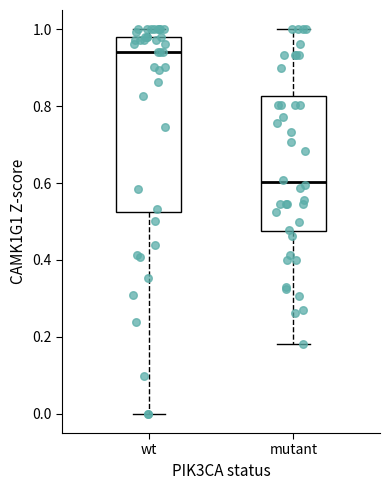

Reading left to right, transcribe this box plot: for each box, give where its median line is, the range the box spans, and where its two whiskers end, as read against the y-axis. The values are not printed on the chart, so give them approximately, as read against the axis.

wt: median 0.94, box 0.52 to 0.98, whiskers 0.00 to 1.00
mutant: median 0.60, box 0.48 to 0.82, whiskers 0.18 to 1.00